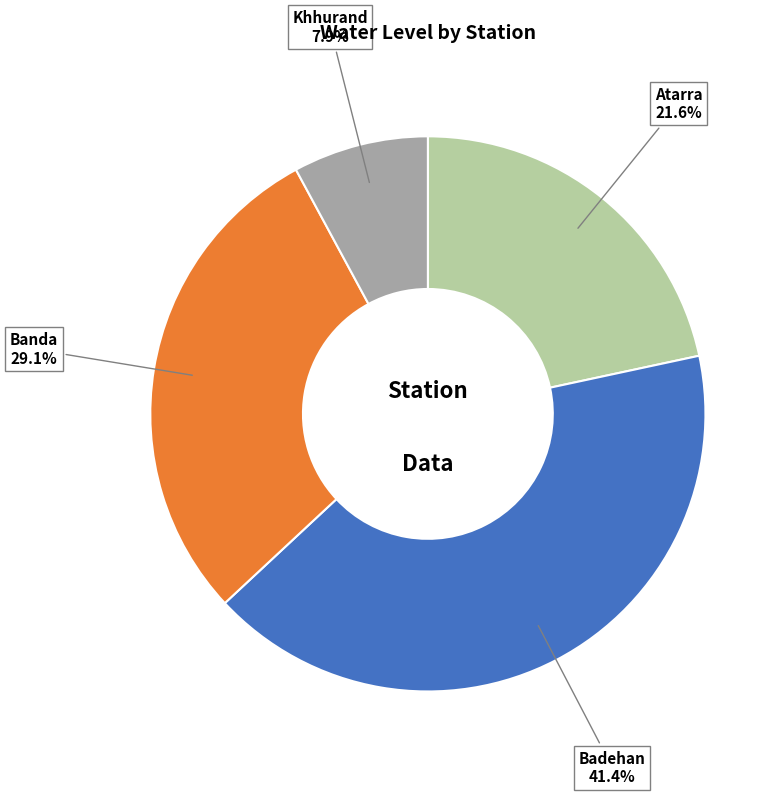

Is it true that Banda is 29% of the pie?

True